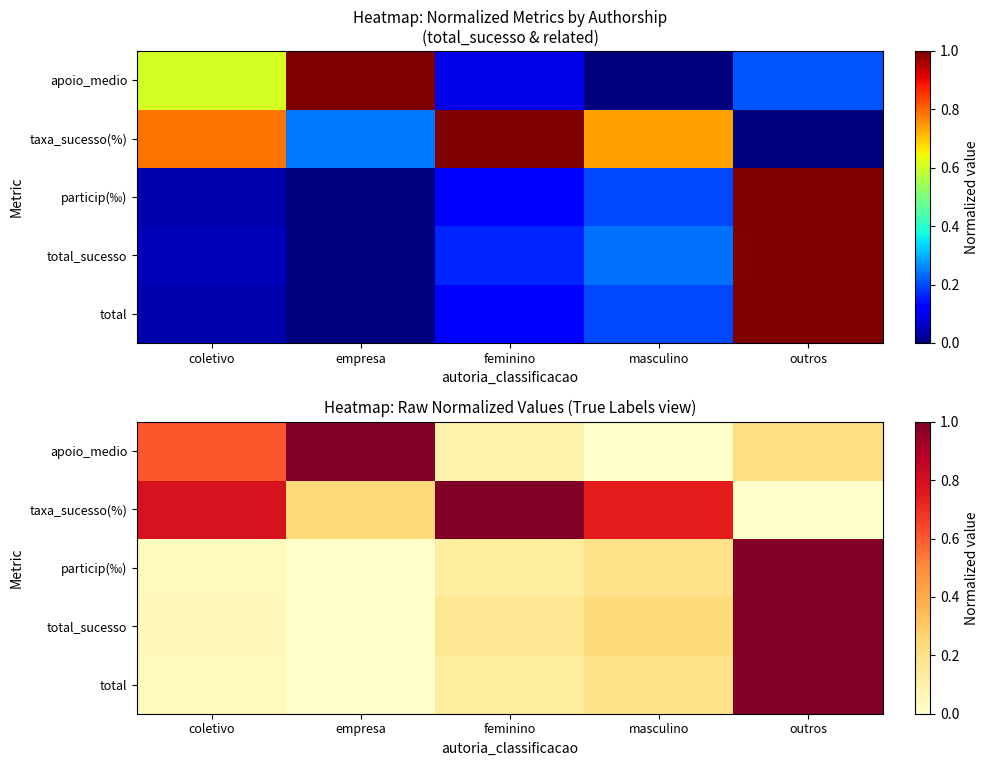

Count the number of categories in the chart.

5